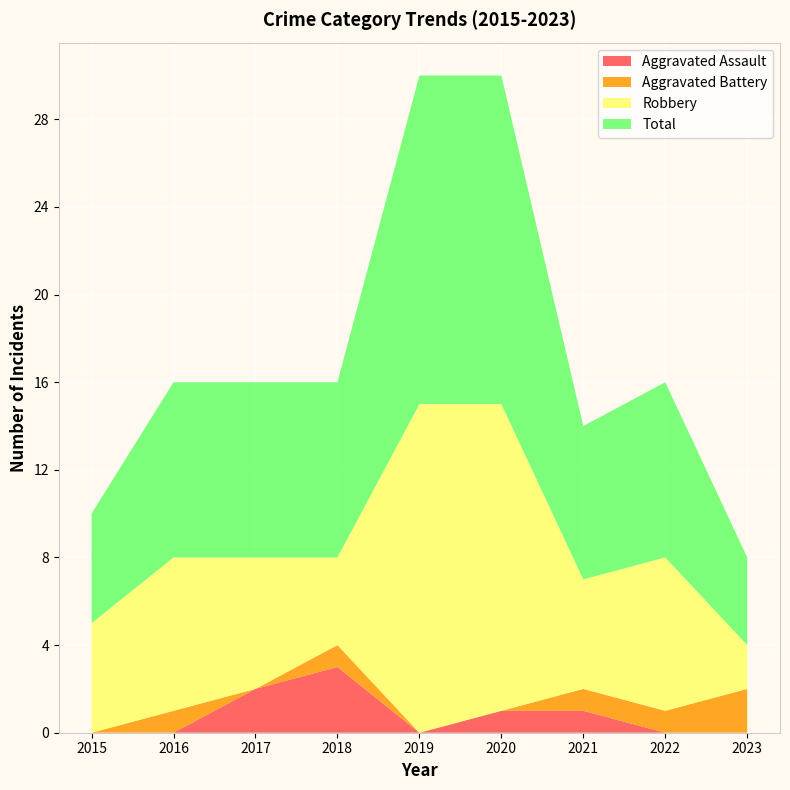

Reading left to right, what are all the values shown in this chart?

Aggravated Assault: 0	0	2	3	0	1	1	0	0
Aggravated Battery: 0	1	0	1	0	0	1	1	2
Robbery: 5	7	6	4	15	14	5	7	2
Total: 5	8	8	8	15	15	7	8	4